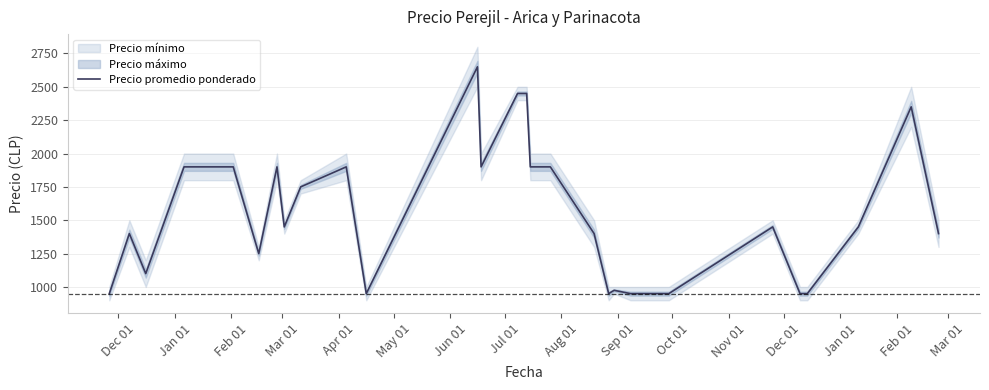

What is the minimum value for Precio promedio ponderado?

950